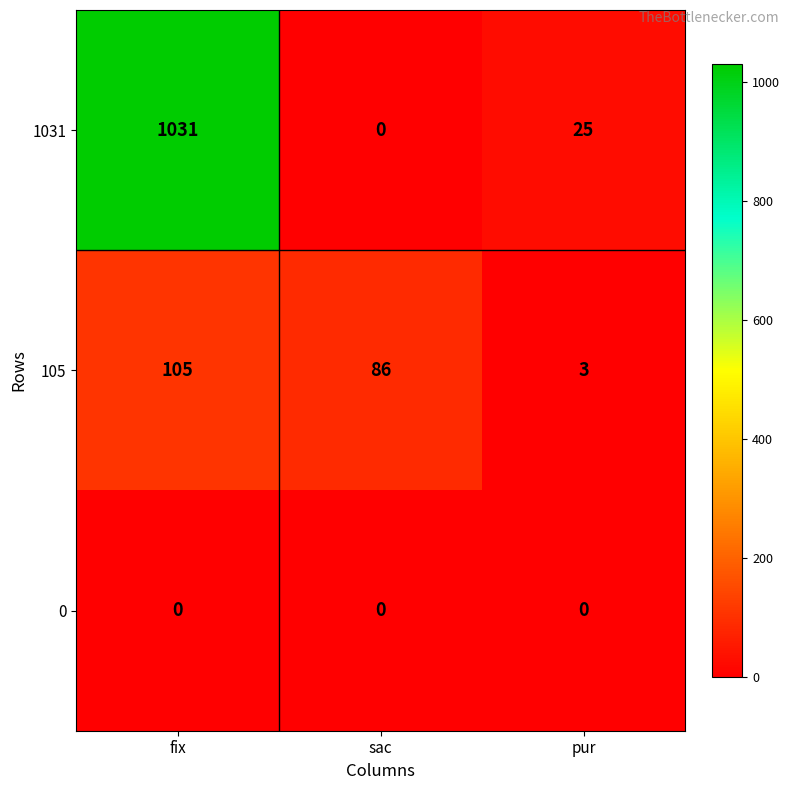

Reading right to left, extract all data points from this chart.

1031: 25	0	1031
105: 3	86	105
0: 0	0	0